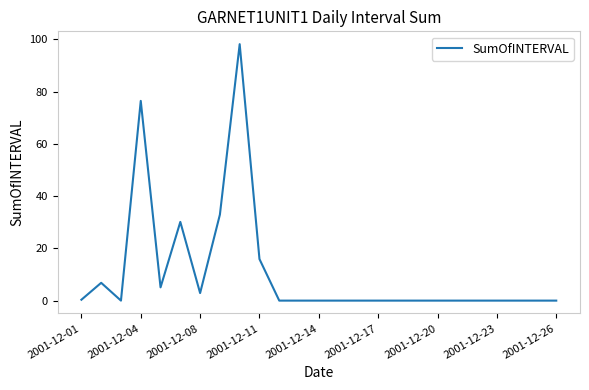

What is the maximum value shown in the chart?

98.1